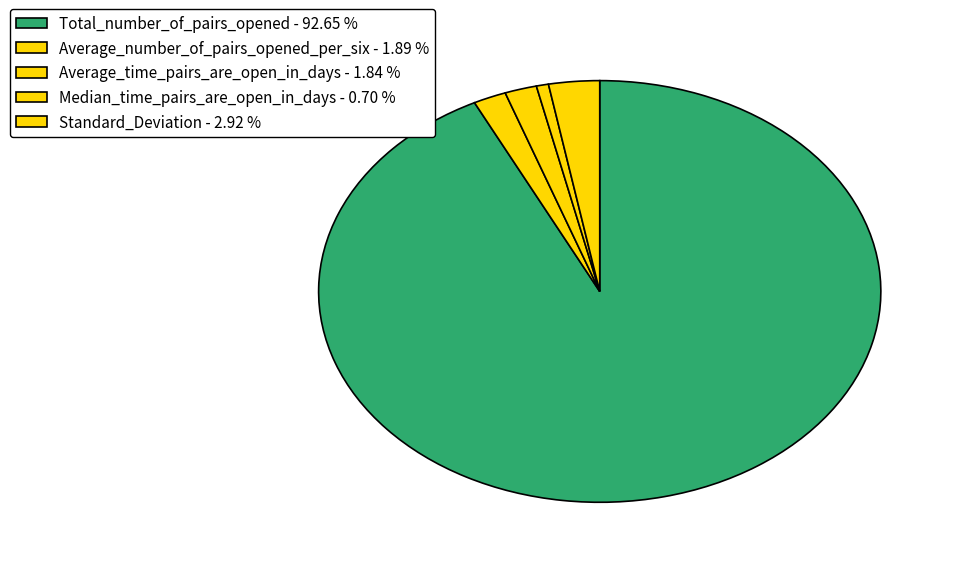

Which category has the smallest portion of the pie?

Median_time_pairs_are_open_in_days